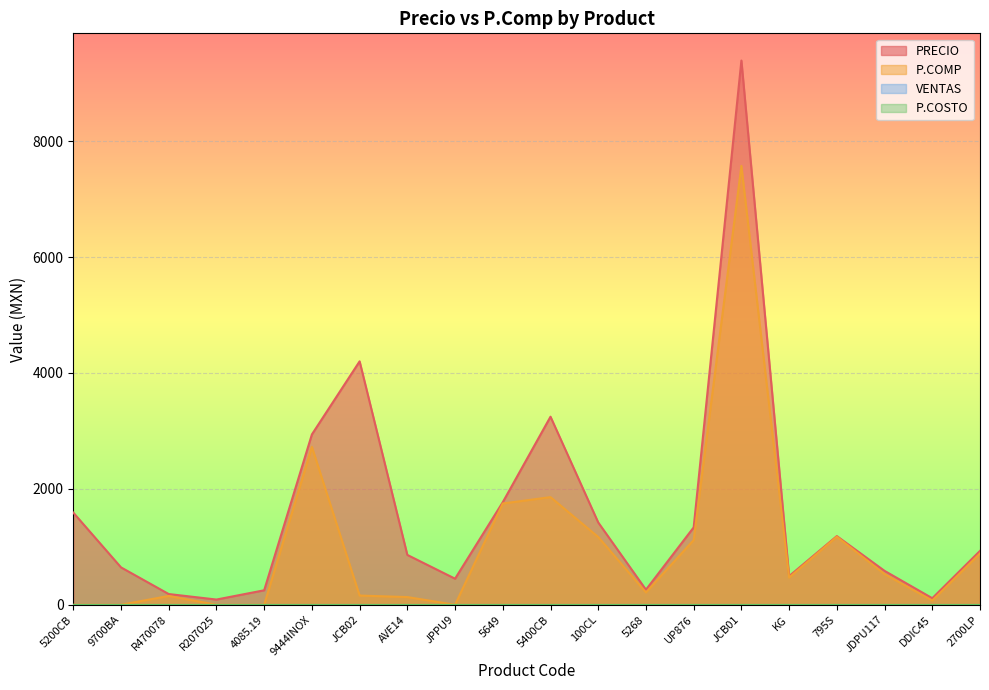

Is the value of P.COMP at 5400CB greater than the value of PRECIO at 4085.19?

Yes